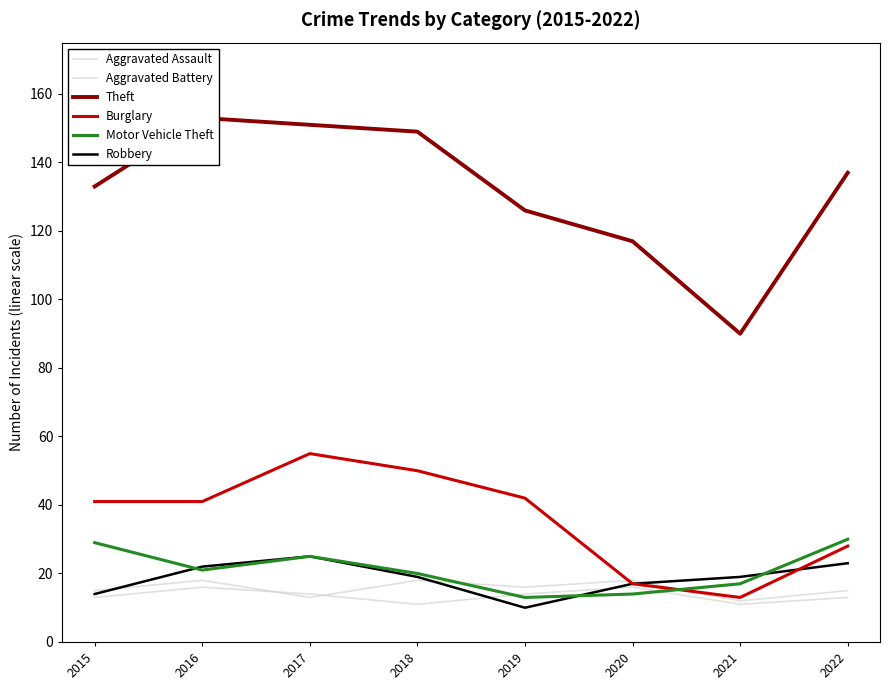

Reading right to left, what are all the values shown in this chart?

Aggravated Assault: 15	12	18	16	18	13	18	15
Aggravated Battery: 13	11	16	14	11	14	16	13
Theft: 137	90	117	126	149	151	153	133
Burglary: 28	13	17	42	50	55	41	41
Motor Vehicle Theft: 30	17	14	13	20	25	21	29
Robbery: 23	19	17	10	19	25	22	14